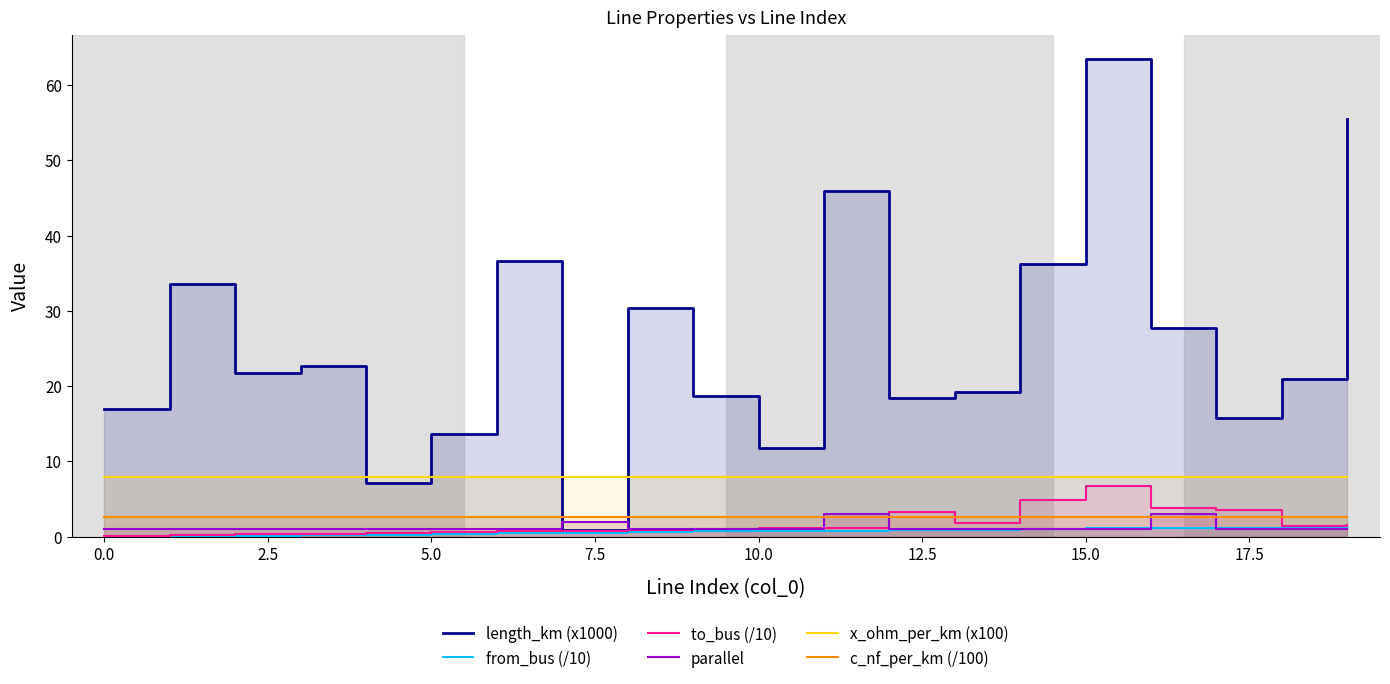

Between 16 and 17, which is larger?

16